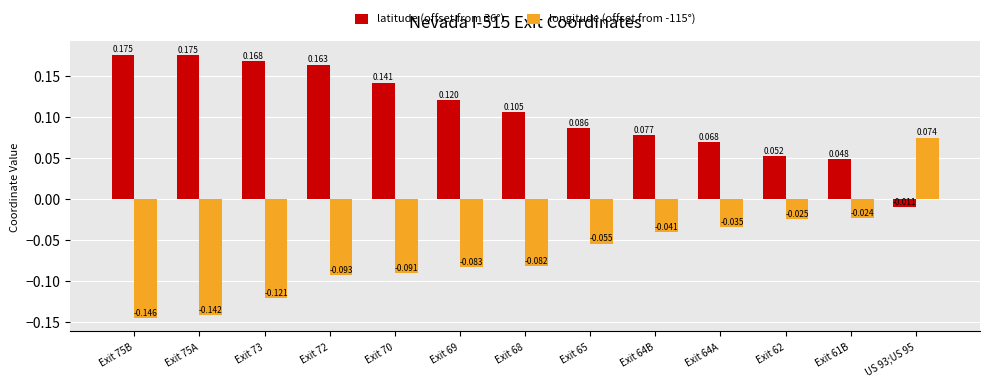

At which label is latitude (offset from 36°) closest to 0?

US 93;US 95